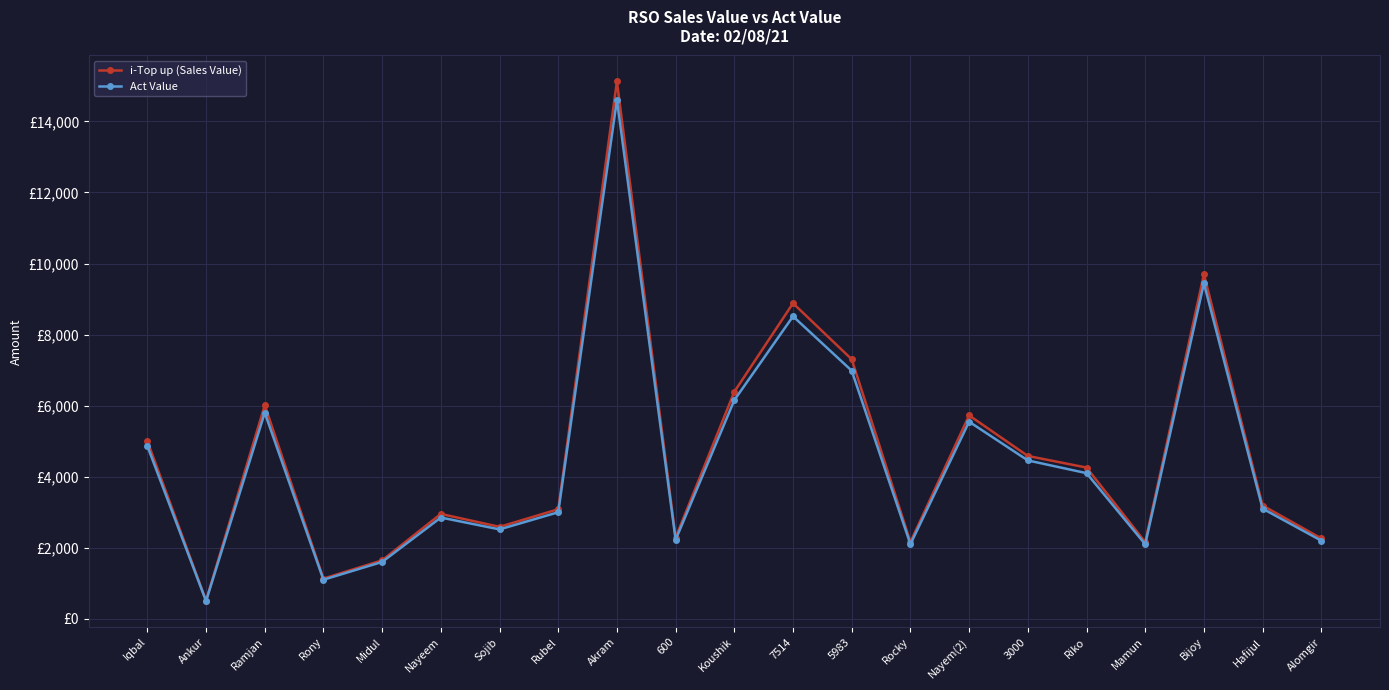

True or false: Act Value and i-Top up (Sales Value) intersect in this chart.

False